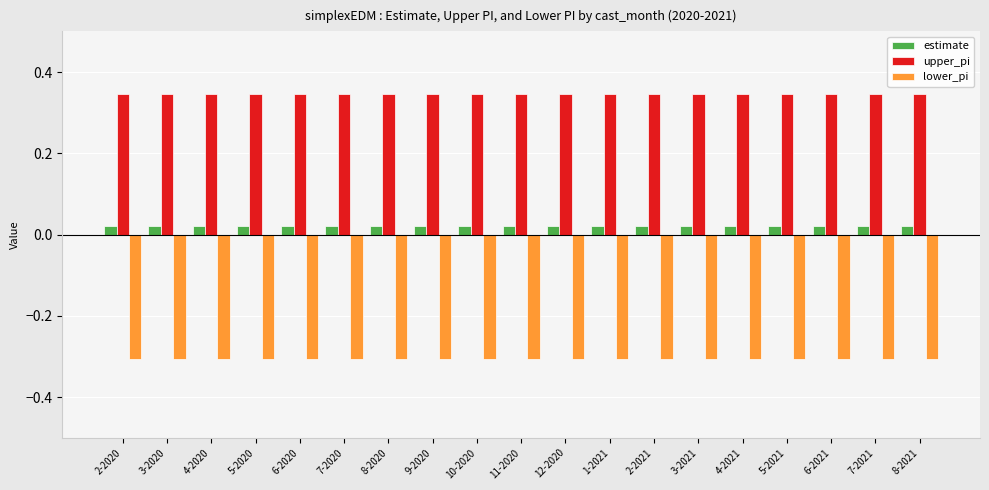

What is the sum of all estimate values?

0.4